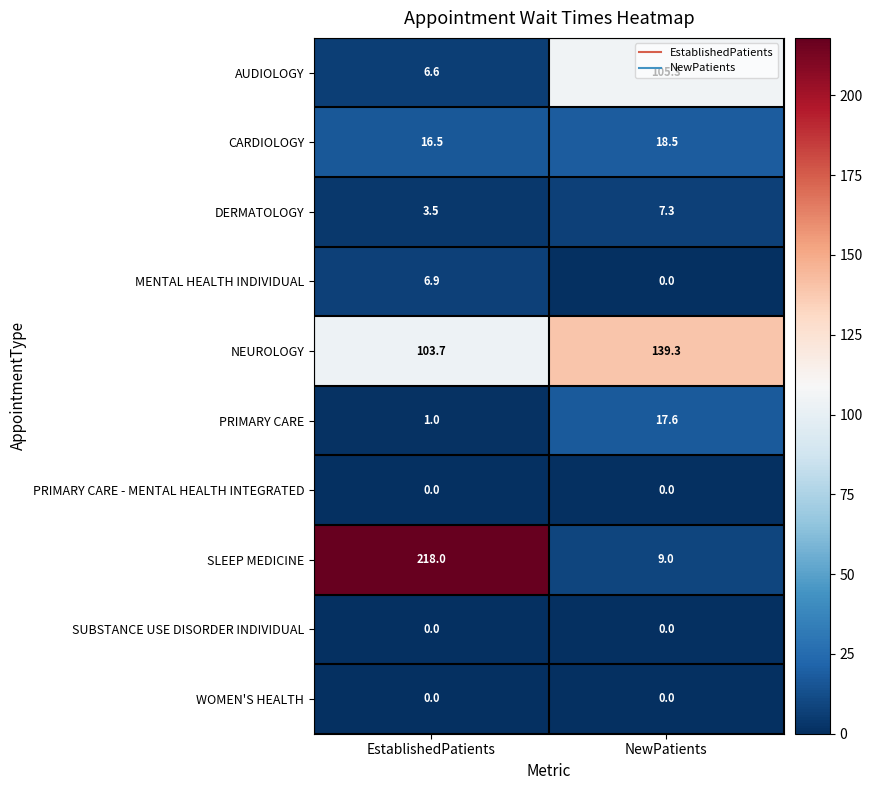

Where does the PRIMARY CARE series first go above 17?

NewPatients